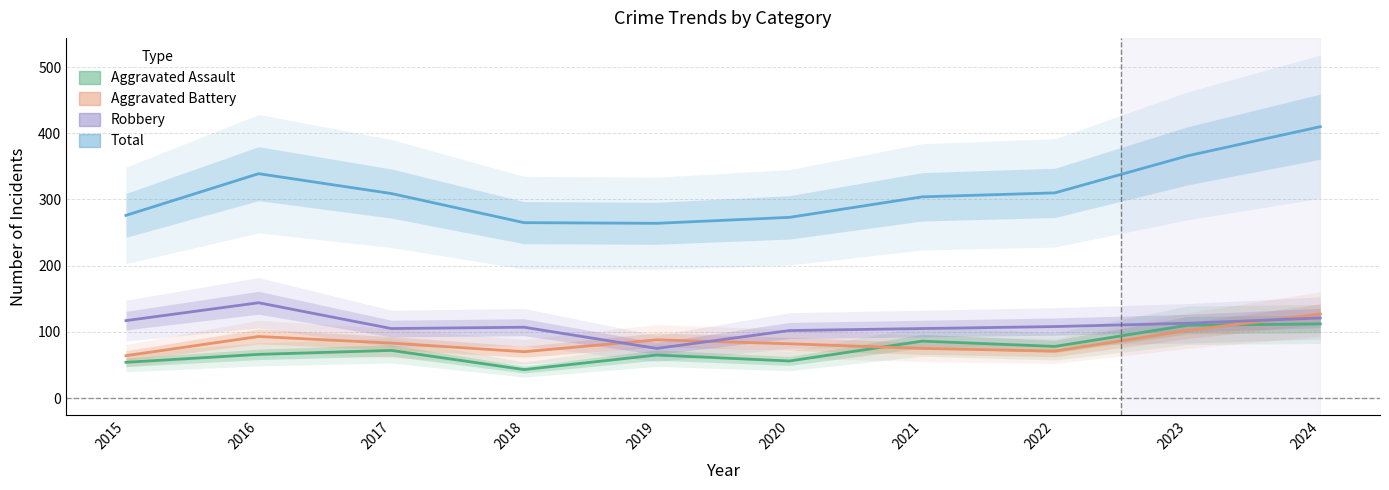

What is the sum of all Robbery values?

1097